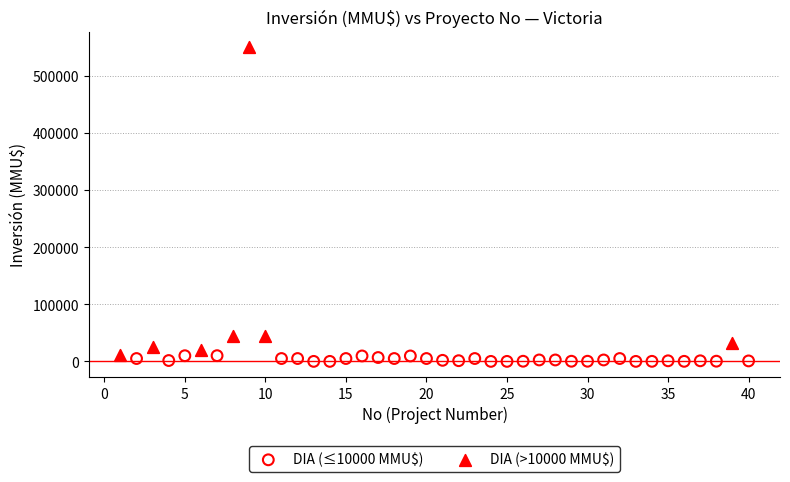

Which series has the largest Y range (max minus min)?

DIA (>10000 MMU$)